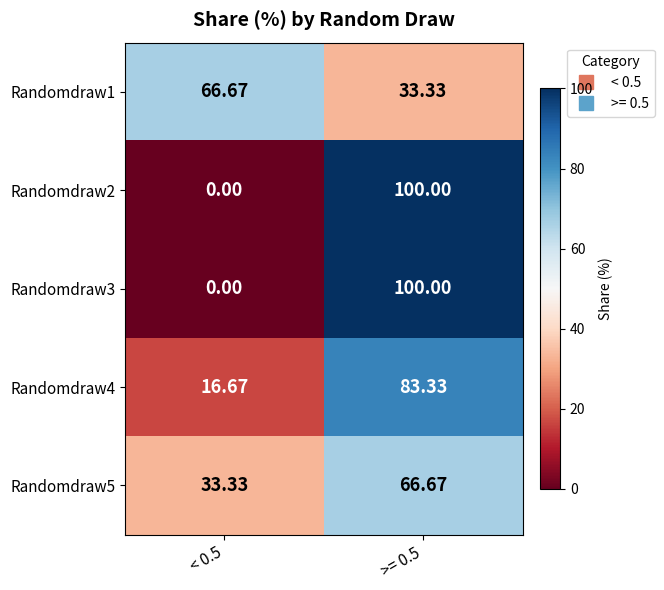

Is the value of Randomdraw3 at >= 0.5 greater than the value of Randomdraw5 at < 0.5?

Yes